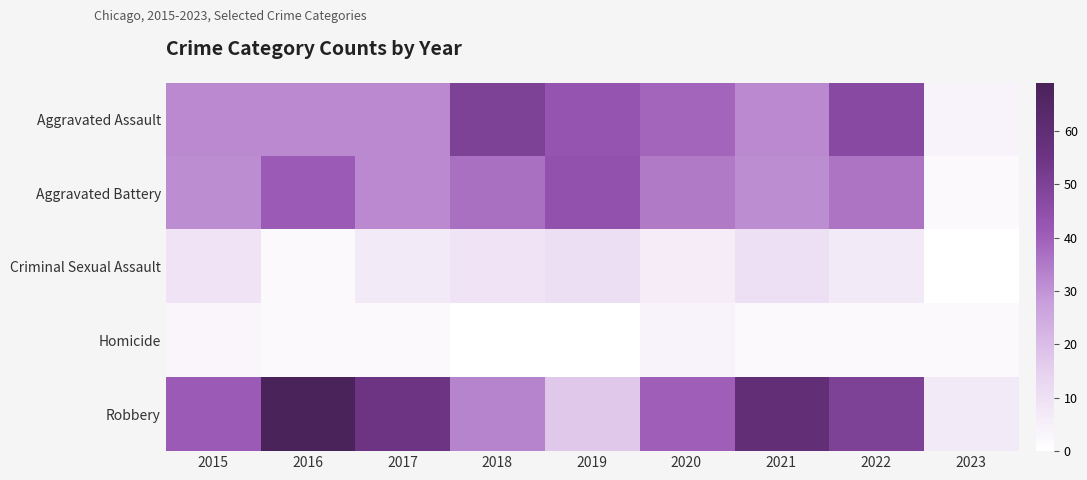

At which category is the sum across all series the highest?

2016